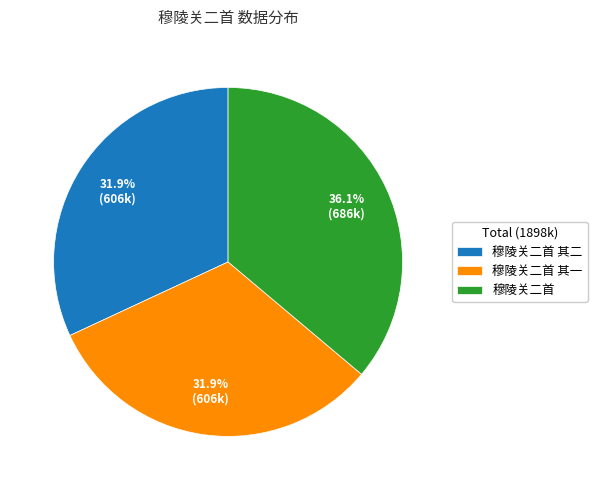

Which category has the biggest portion of the pie?

穆陵关二首